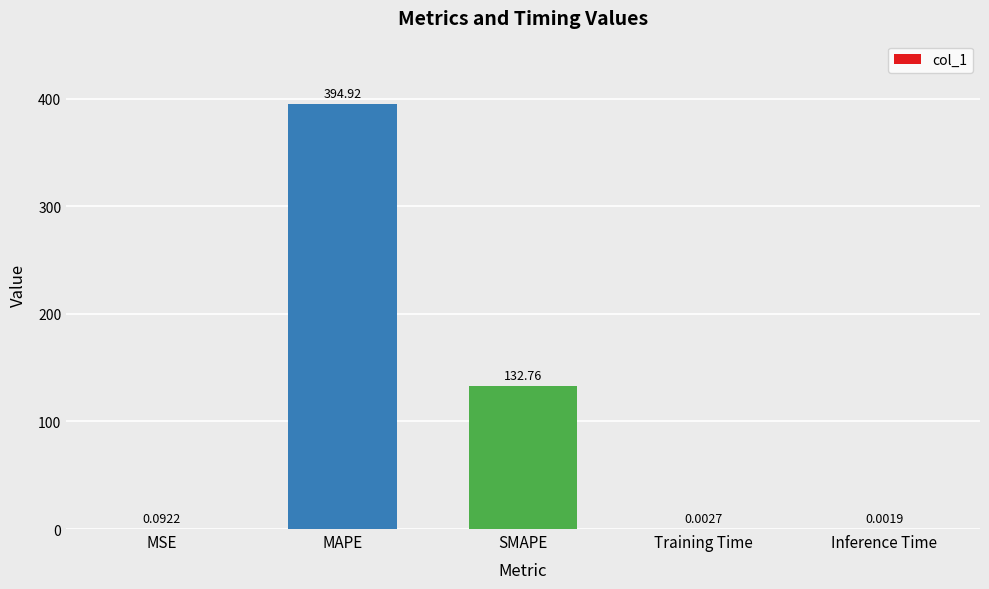

What is the sum of all values?

527.8